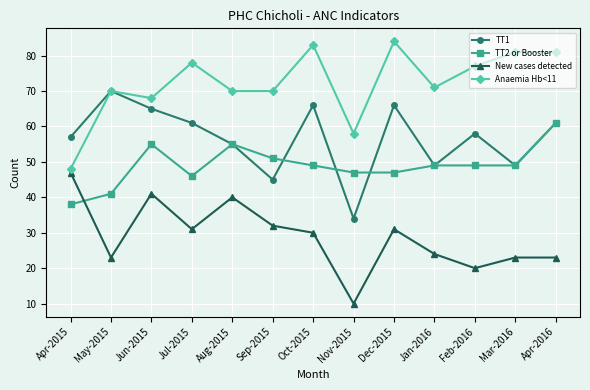

List the series in order of their overall mean, lowest first.

New cases detected, TT2 or Booster, TT1, Anaemia Hb<11